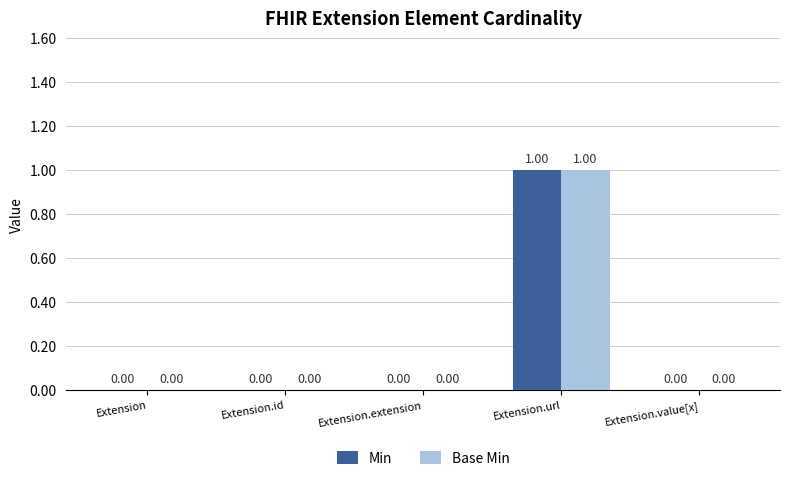

Reading left to right, extract all data points from this chart.

Min: 0	0	0	1	0
Base Min: 0	0	0	1	0